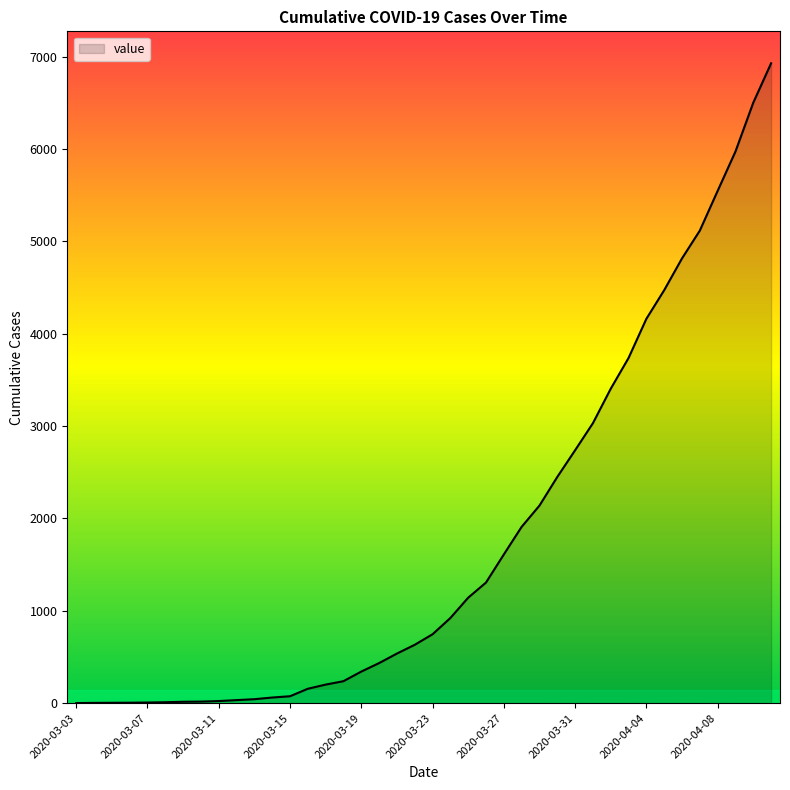

What is the maximum value shown in the chart?

6927